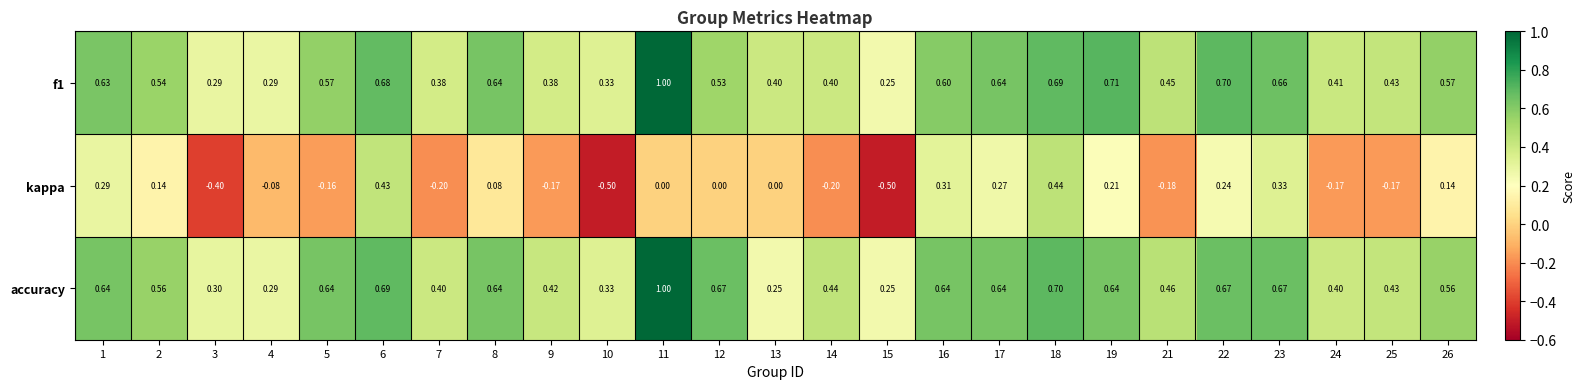

At which category does the chart reach its peak across all series?

11